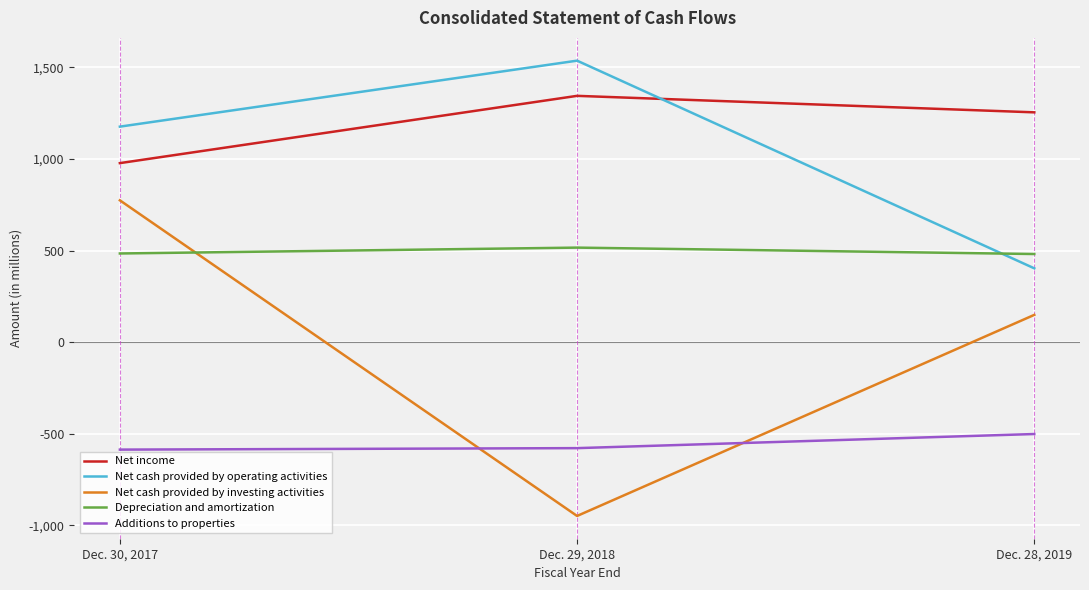

Which series has the widest spread of values?

Net cash provided by investing activities